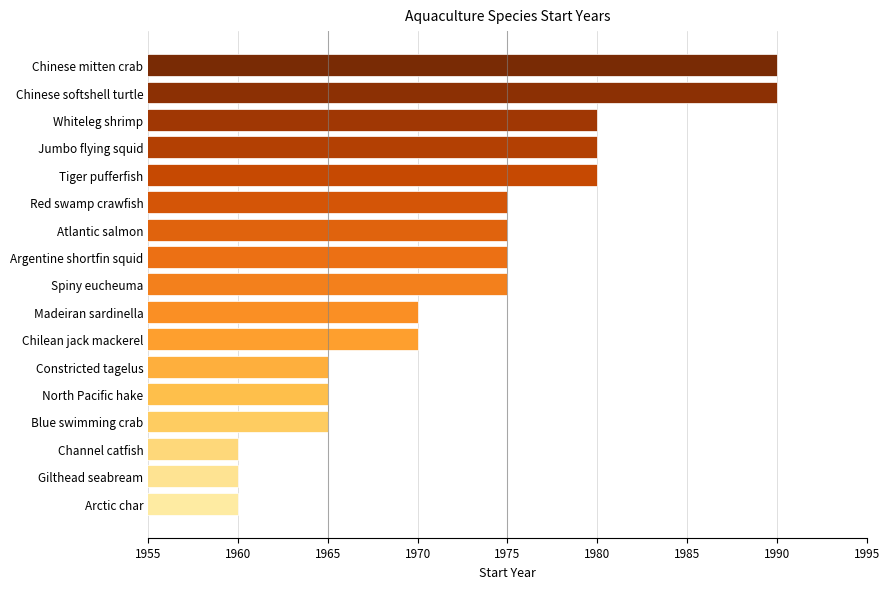

What is the change in value from Spiny eucheuma to North Pacific hake?

-10